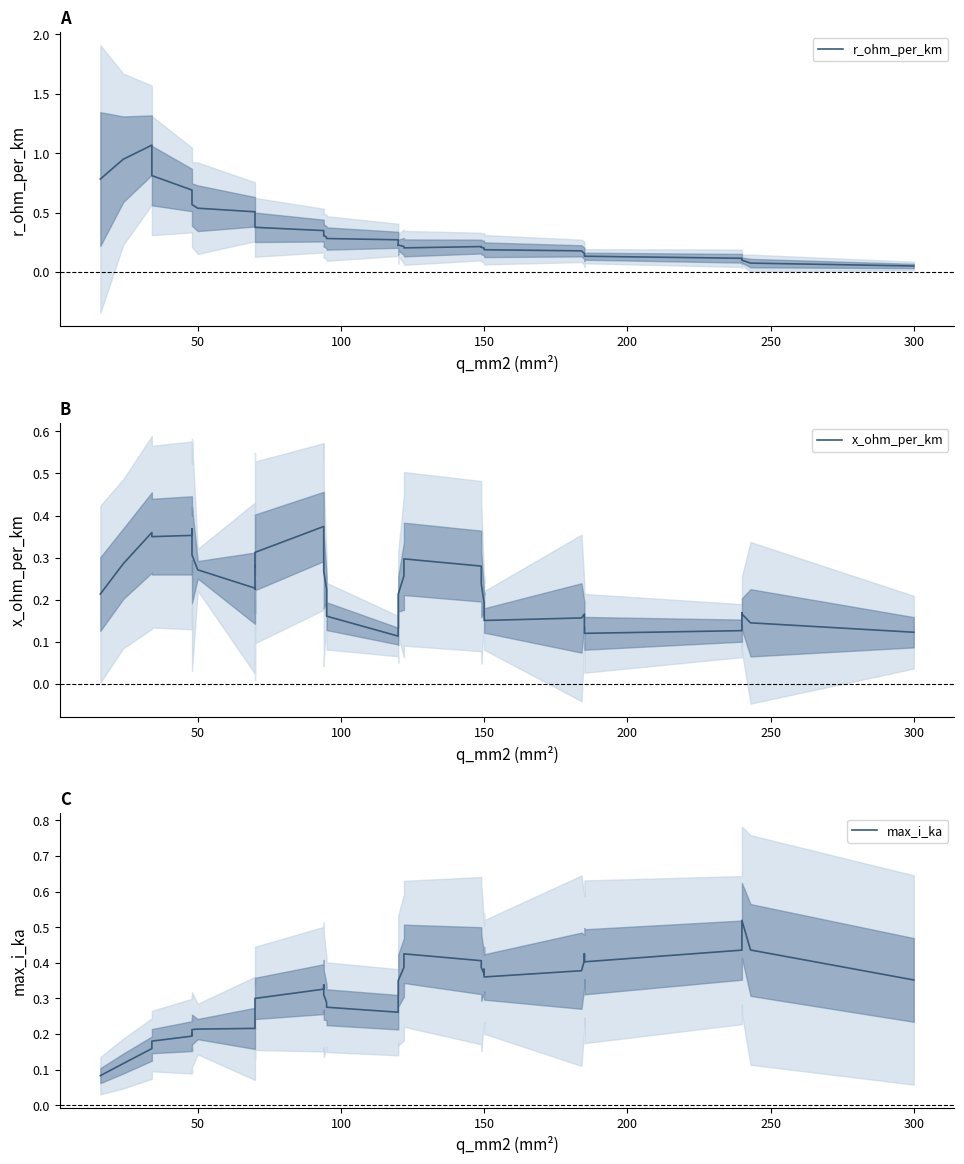

What is the difference between the maximum and minimum values in the x_ohm_per_km series?

0.3